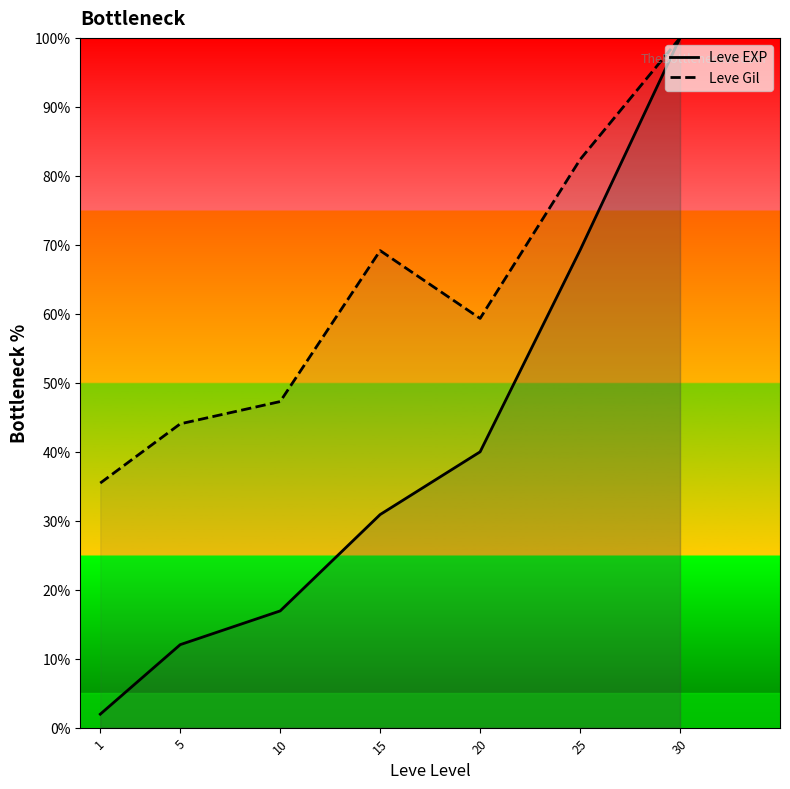

True or false: Leve Gil and Leve EXP cross at least once.

False